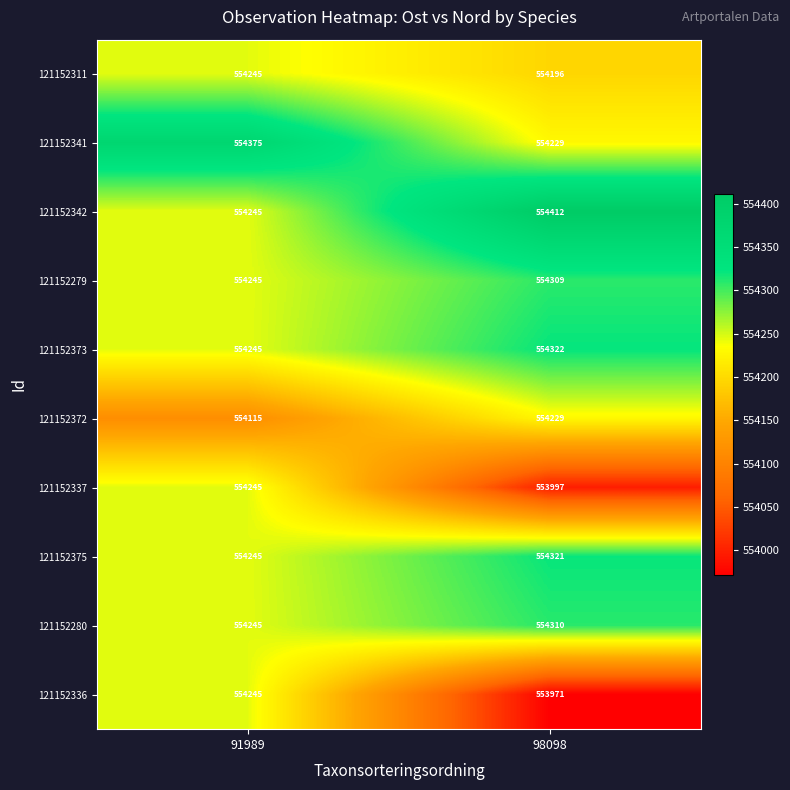

What is the sum of the 121152373 values at 98098 and 91989?

1108567